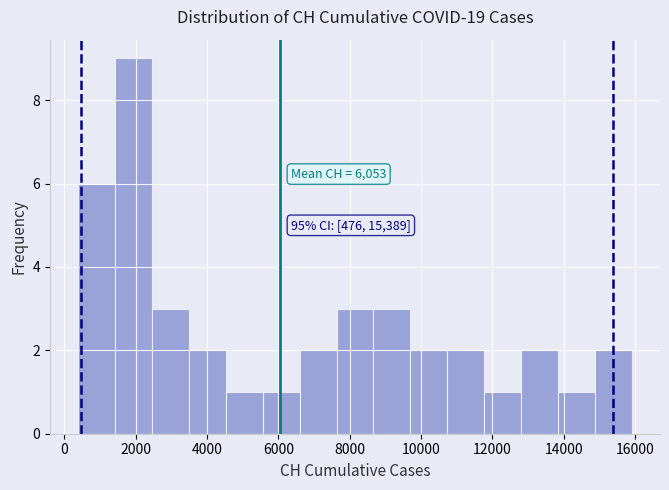

Which range on the x-axis has the tallest bar?

1400 to 2400